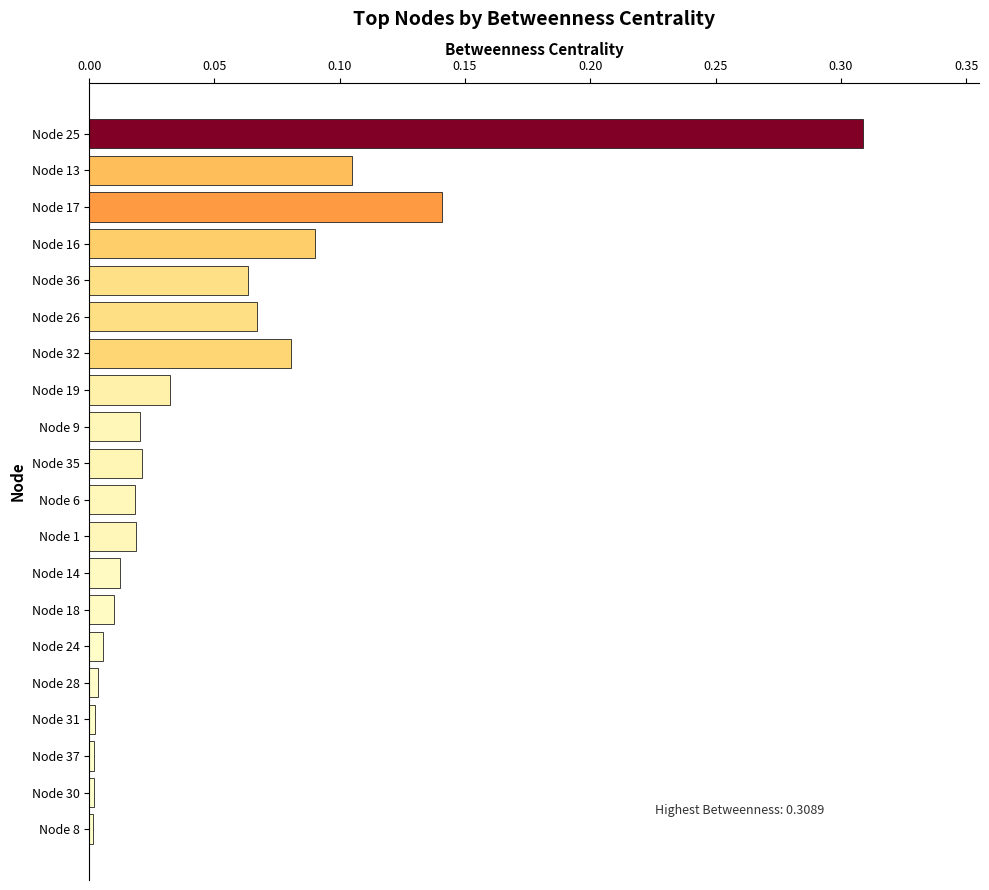

True or false: the data shows 0.0 at Node 30.

True